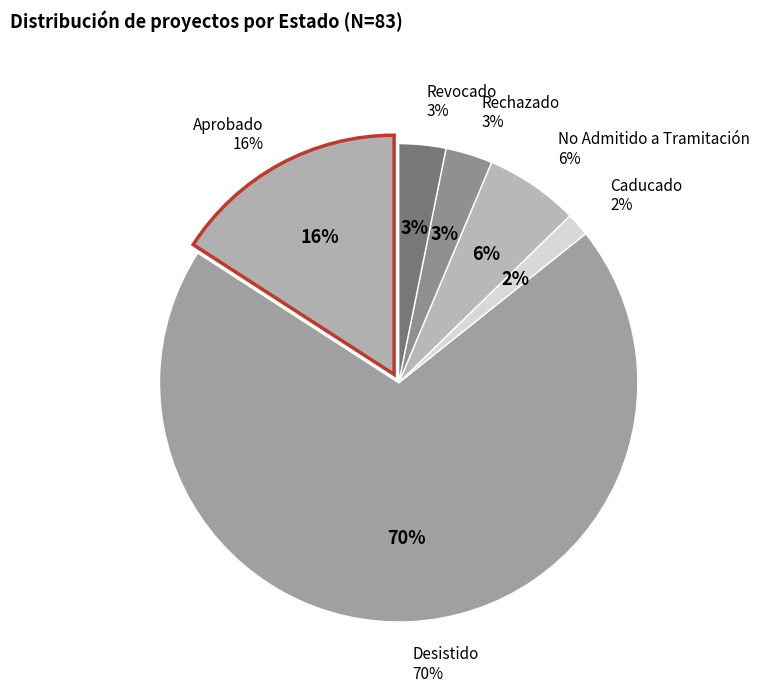

Approximately how many times larger is the value at Aprobado compared to No Admitido a Tramitación?

2.5